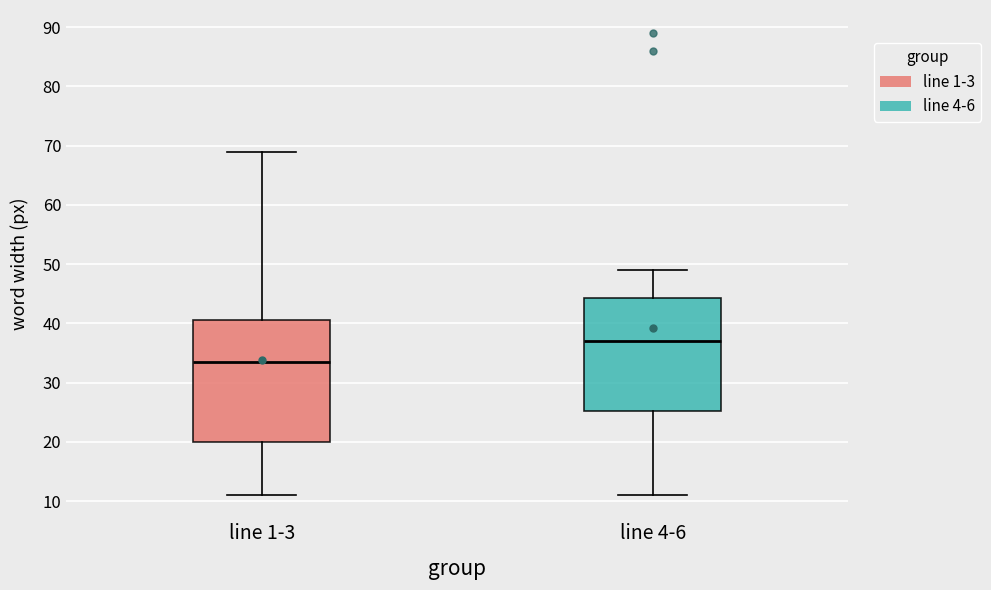

Reading left to right, transcribe this box plot: for each box, give where its median line is, the range the box spans, and where its two whiskers end, as read against the y-axis. The values are not printed on the chart, so give them approximately, as read against the axis.

line 1-3: median 34, box 20 to 41, whiskers 11 to 69
line 4-6: median 37, box 25 to 44, whiskers 11 to 49